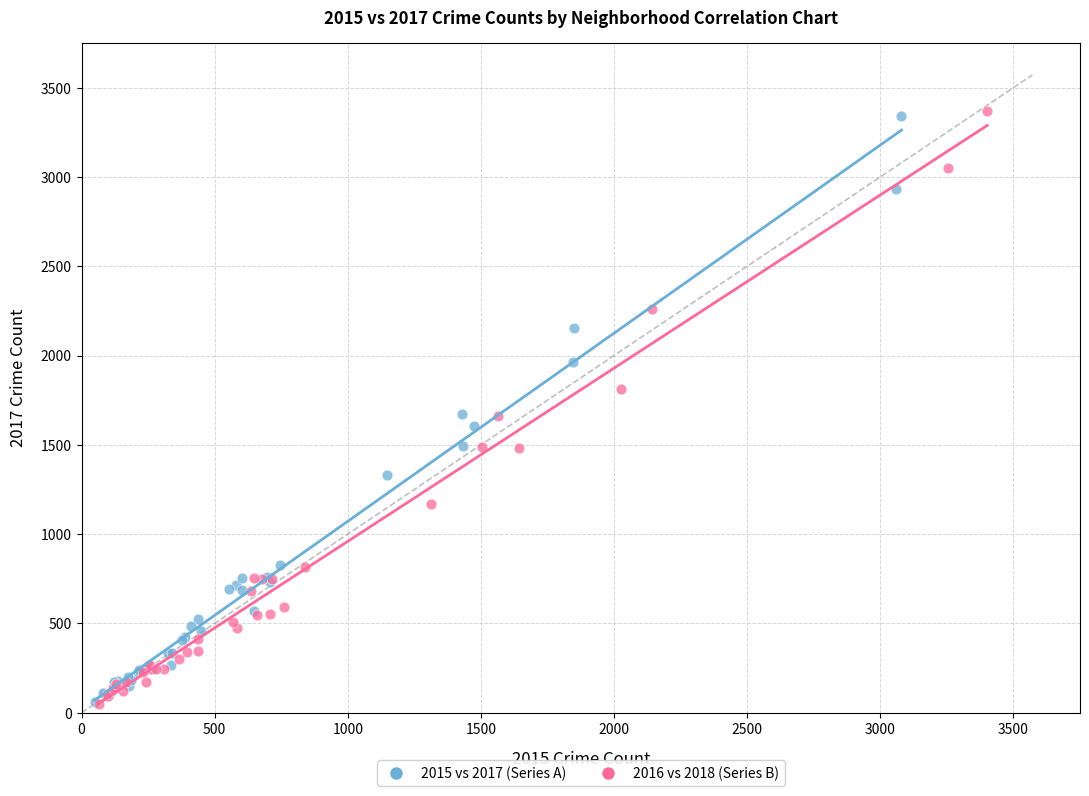

Which series has the largest Y range (max minus min)?

2016 vs 2018 (Series B)